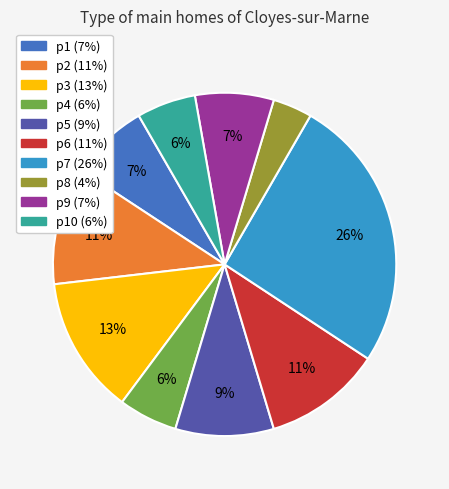

Does any single category account for the majority?

No